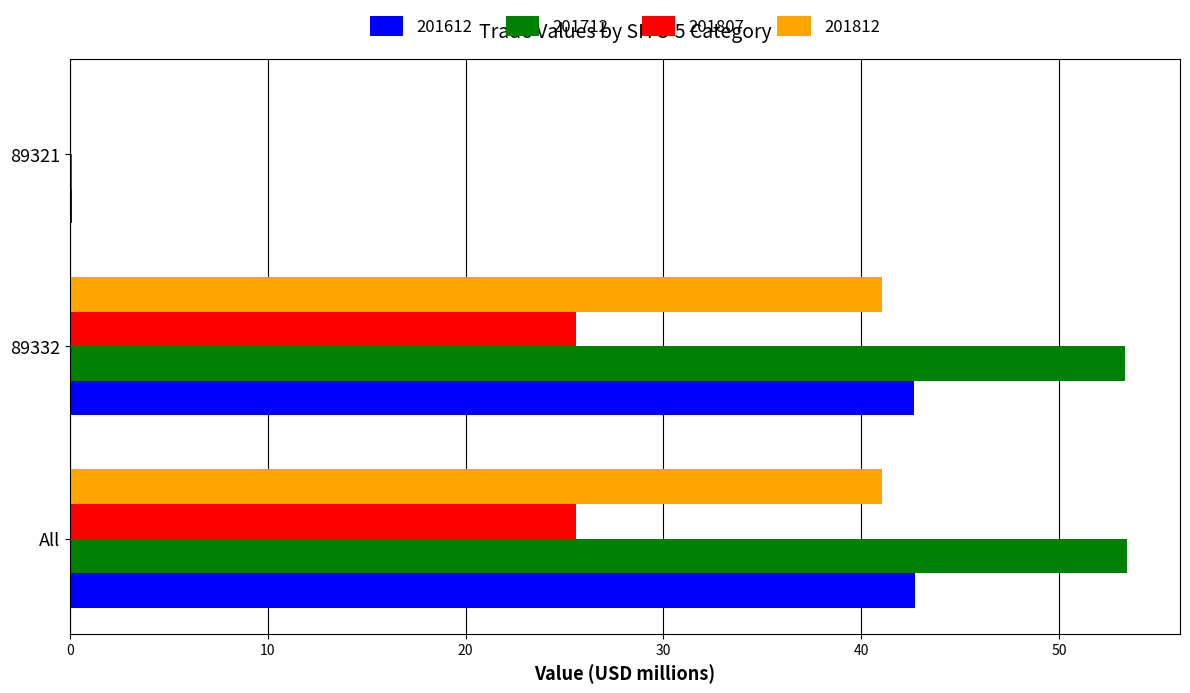

Is the value of 201712 at 89332 greater than the value of 201807 at All?

Yes